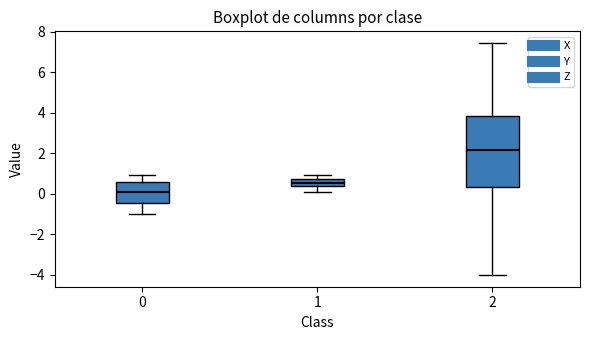

Reading left to right, read every box against the y-axis: the position of its median line, the range the box covers, and the ends of its whiskers. The values are not printed on the chart, so give them approximately, as read against the axis.

0: median 0.0, box -0.4 to 0.6, whiskers -1.0 to 1.0
1: median 0.6, box 0.4 to 0.8, whiskers 0.2 to 1.0
2: median 2.2, box 0.4 to 3.8, whiskers -4.0 to 7.4